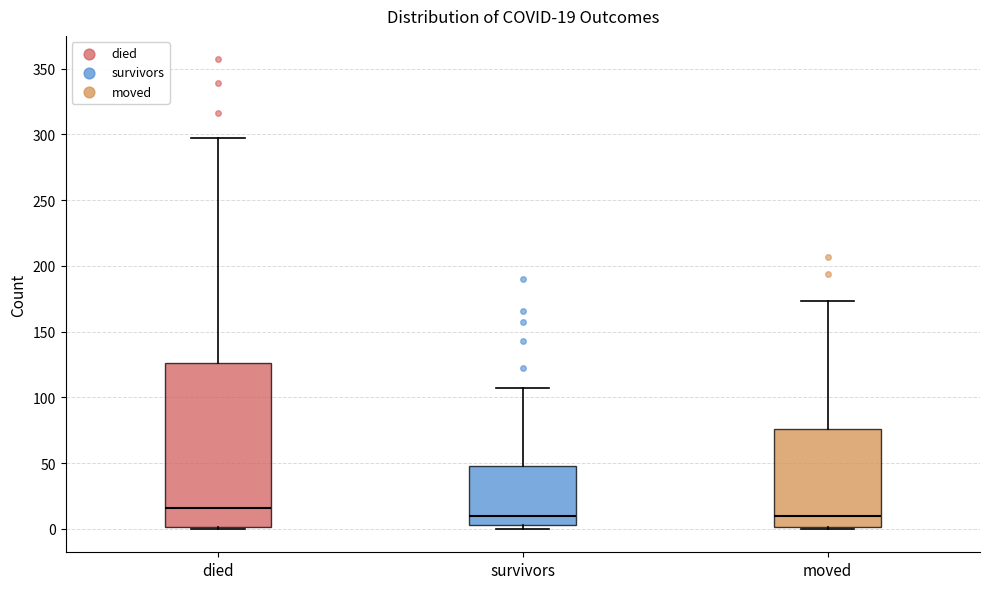

Which box's median line is the highest?

died